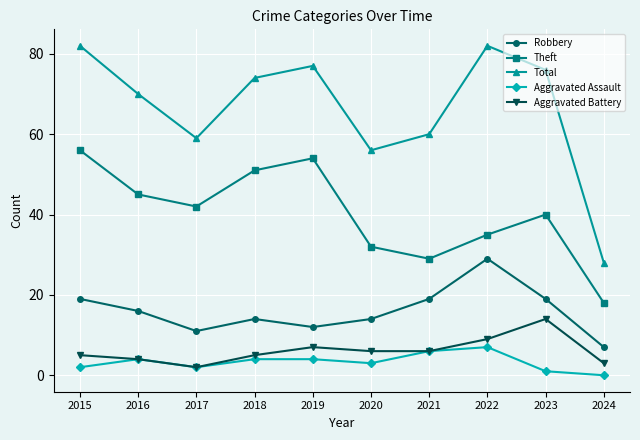

Is it true that Aggravated Battery equals 14 at 2022?

False